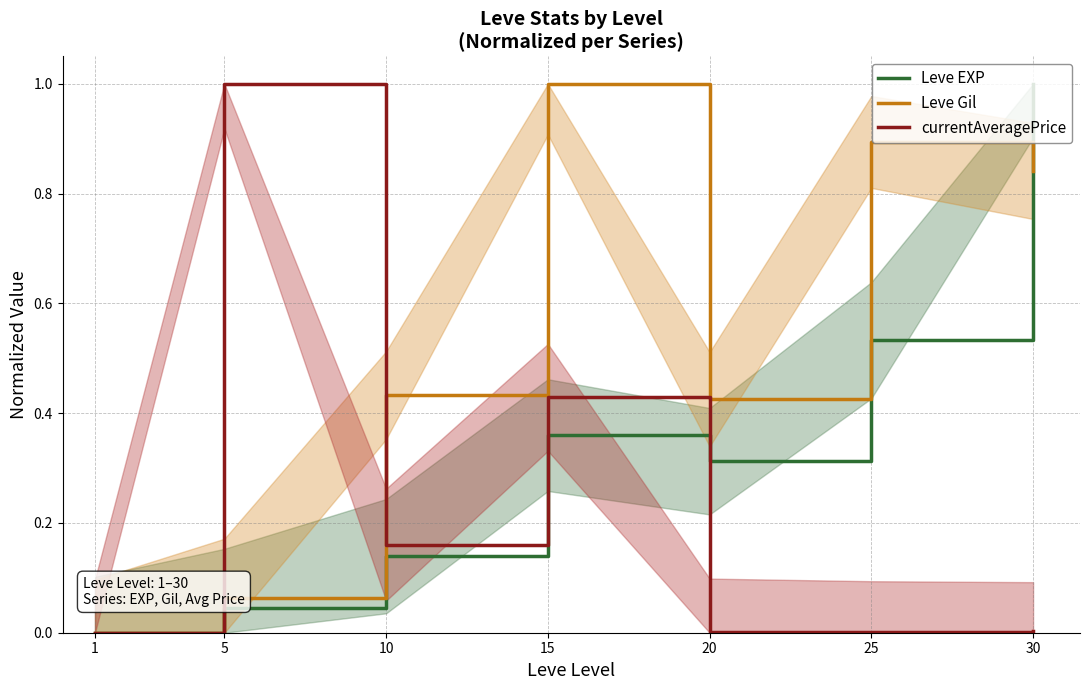

At 20, list the series in order from smallest to largest.

currentAveragePrice, Leve EXP, Leve Gil